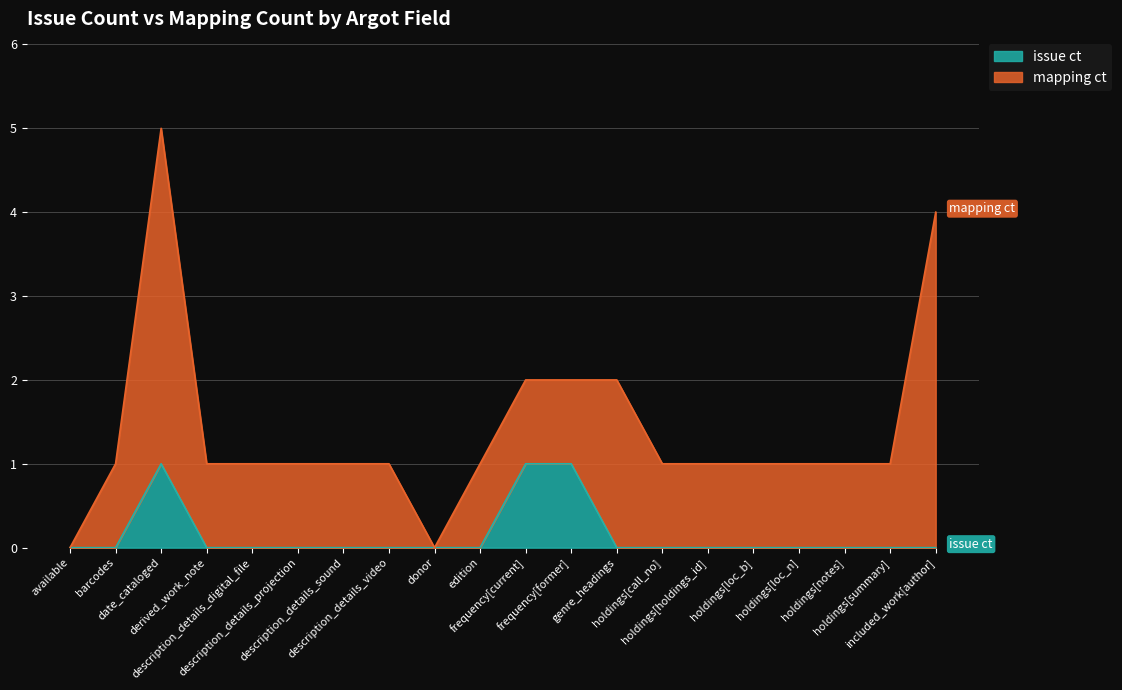

Where is the first local maximum?

date_cataloged